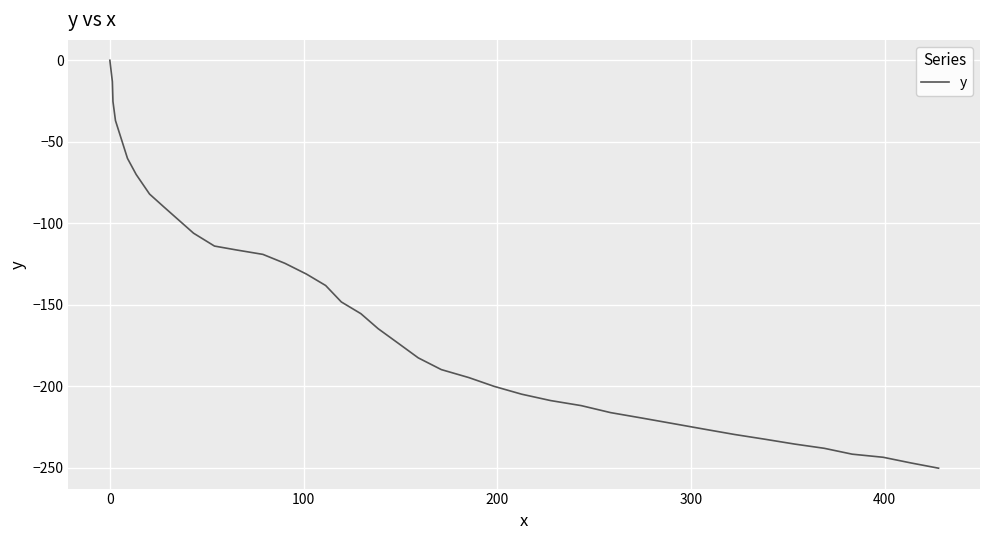

Reading right to left, what are all the values shown in this chart?

-250.3	-247.1	-243.6	-241.7	-238.1	-235.5	-232.5	-229.6	-226.3	-222.9	-219.5	-216.2	-211.9	-208.8	-204.9	-200.1	-194.7	-189.8	-182.6	-173.4	-164.7	-155.5	-148.3	-138.2	-131.2	-124.6	-119.1	-116.4	-114.0	-106.1	-98.0	-90.0	-82.1	-70.1	-60.2	-48.6	-37.0	-25.3	-13.1	0.0